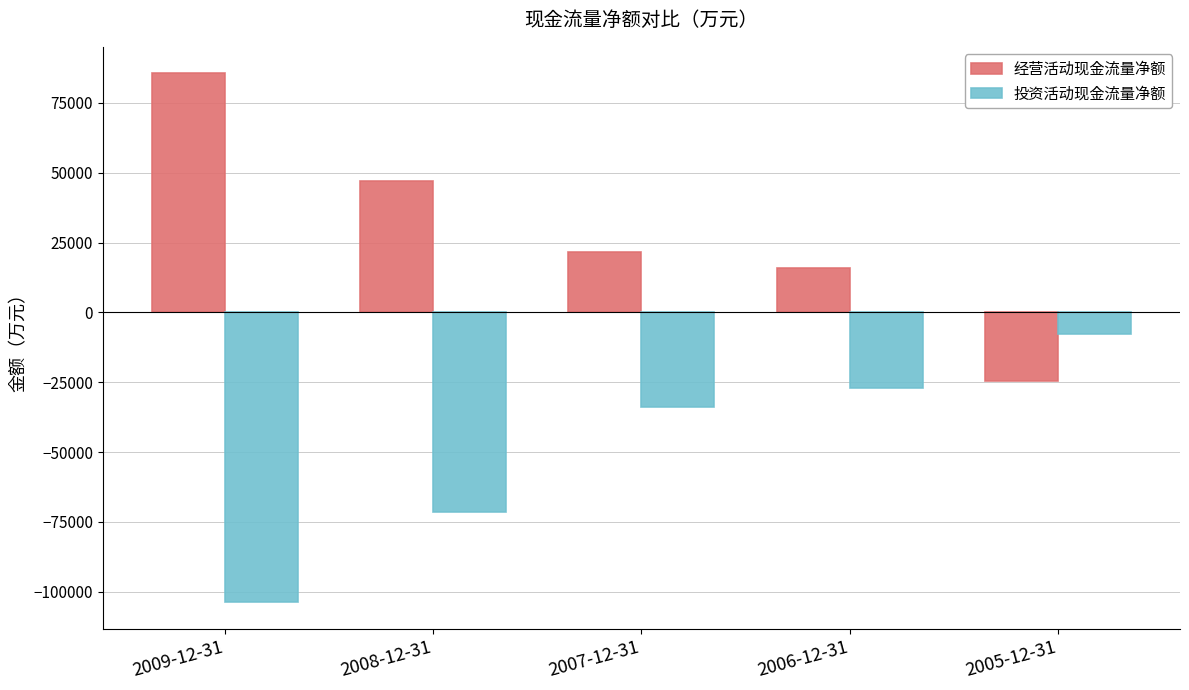

What is the difference between the highest and lowest values at 2008-12-31?

118538